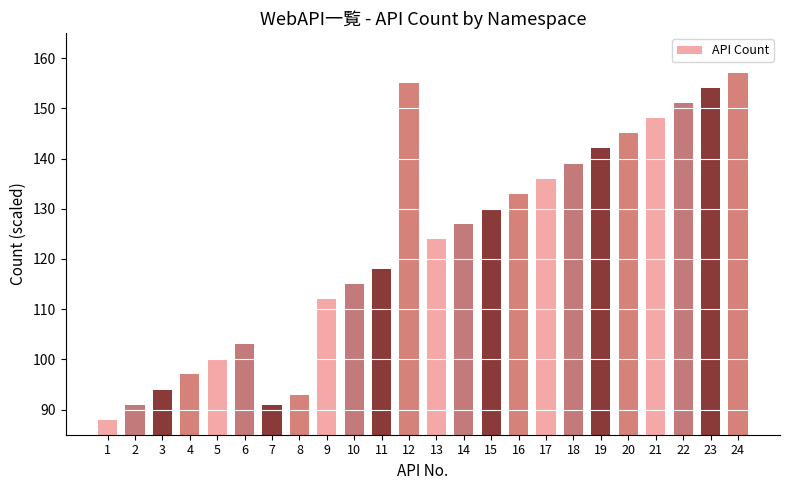

What is the difference between the second highest and minimum values?

67